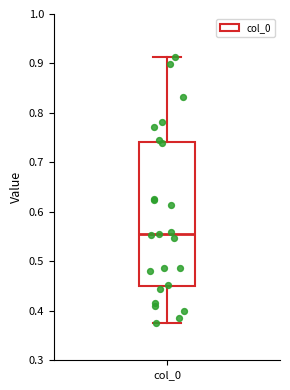

Where does the upper whisker of the box for col_0 end on the y-axis? The values are not printed on the chart, so give them approximately, as read against the axis.

0.91